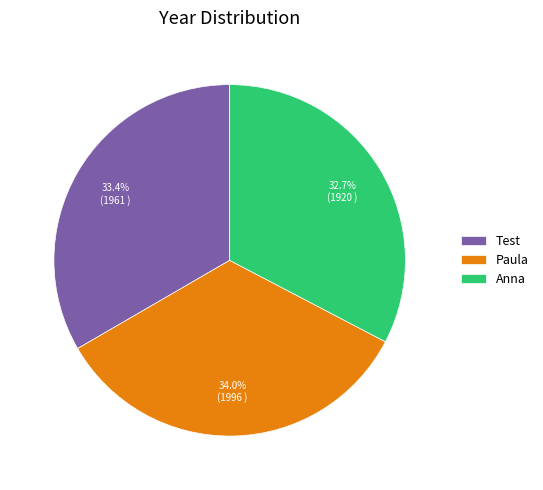

To the nearest percent, what is the average slice percentage?

33%